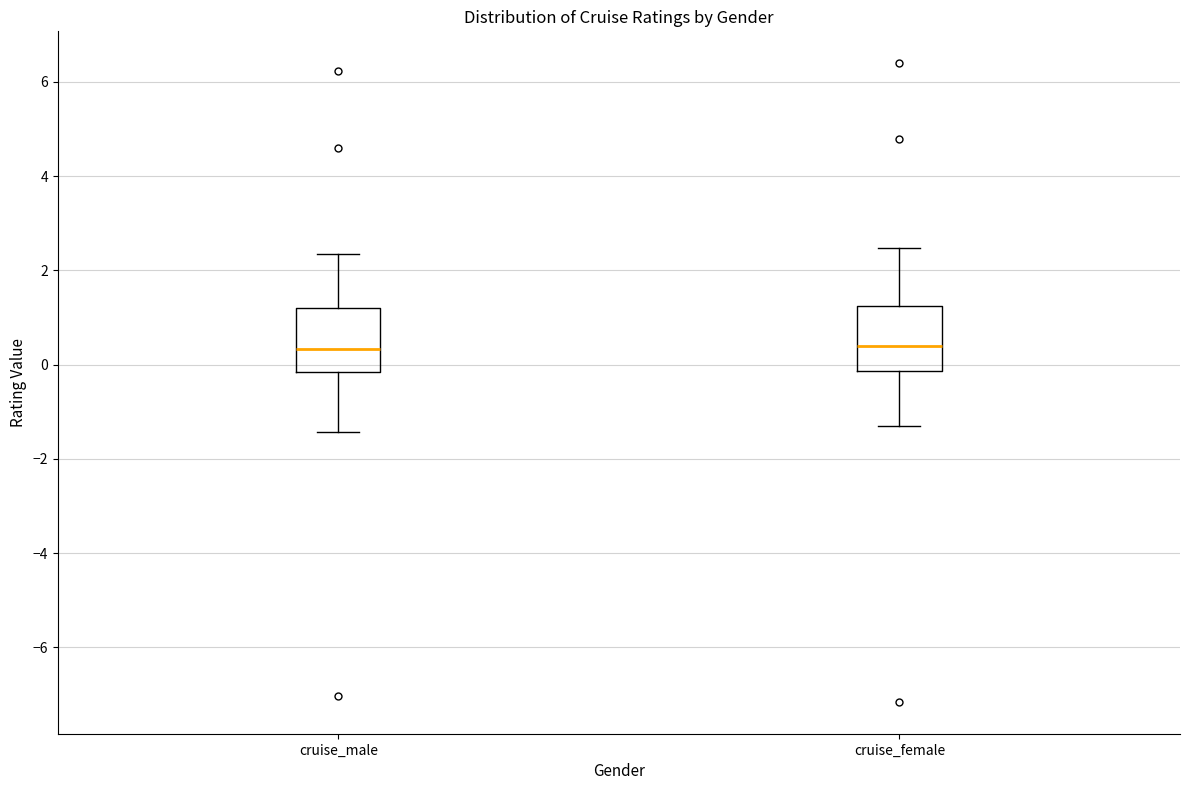

Reading left to right, transcribe this box plot: for each box, give where its median line is, the range the box spans, and where its two whiskers end, as read against the y-axis. The values are not printed on the chart, so give them approximately, as read against the axis.

cruise_male: median 0.4, box -0.2 to 1.2, whiskers -1.4 to 2.4
cruise_female: median 0.4, box -0.2 to 1.2, whiskers -1.4 to 2.4